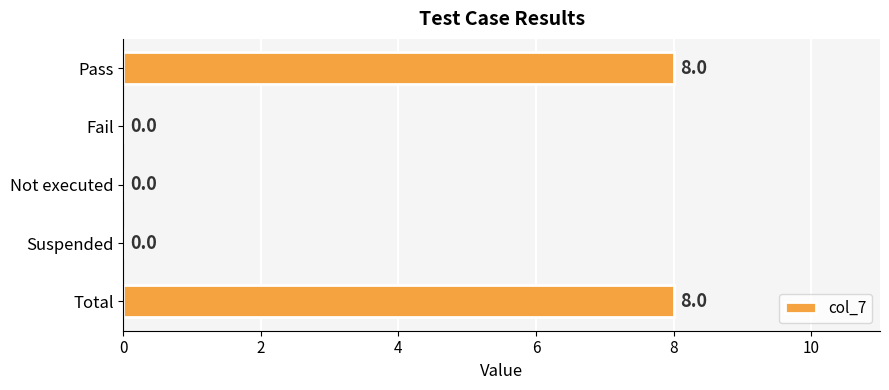

Are the bars horizontal?

Yes